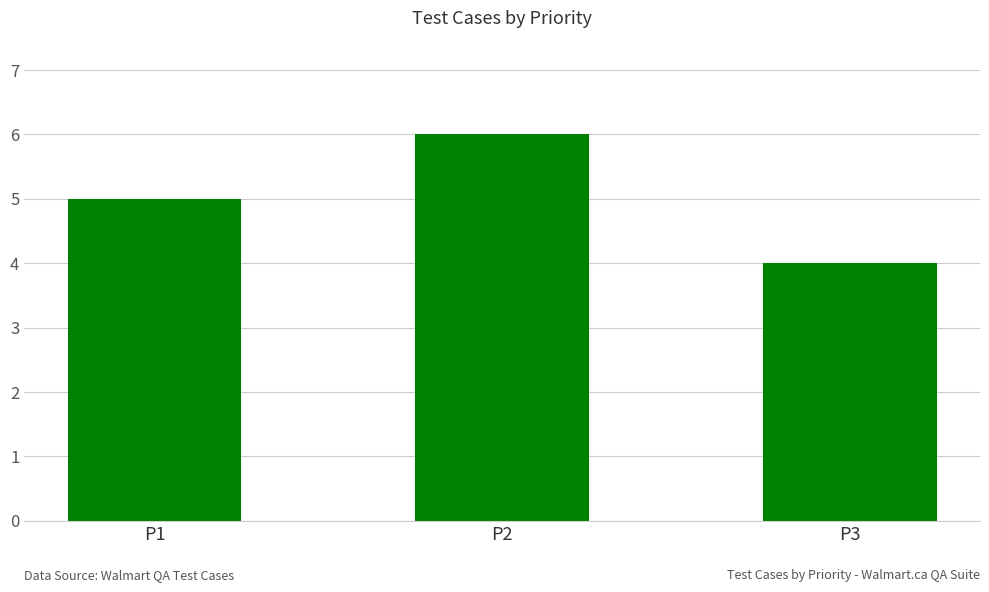

Which category has the highest value across all series?

P2